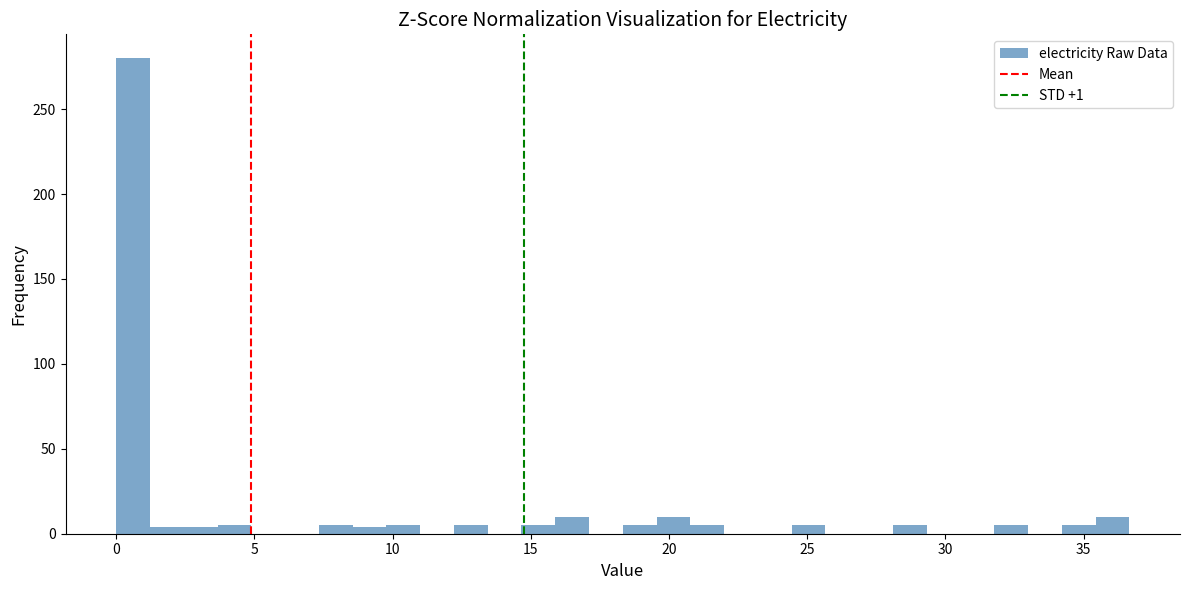

Read against the x-axis, roughly where is the centre of the tallest bar?

0.5